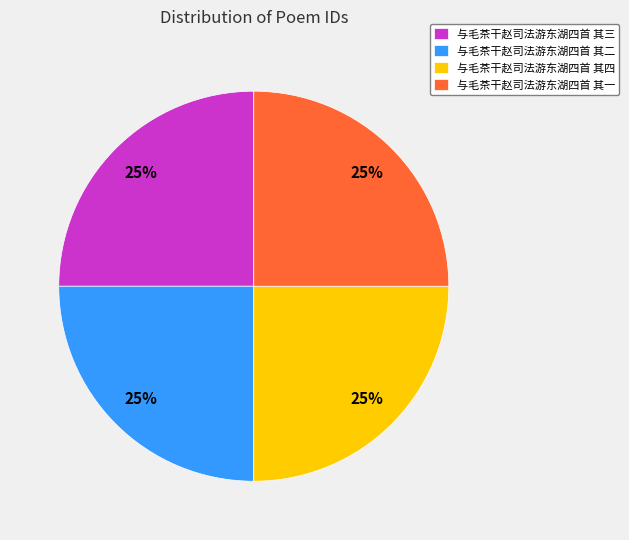

What percentage is the 与毛茶干赵司法游东湖四首 其一 slice, to the nearest percent?

25%